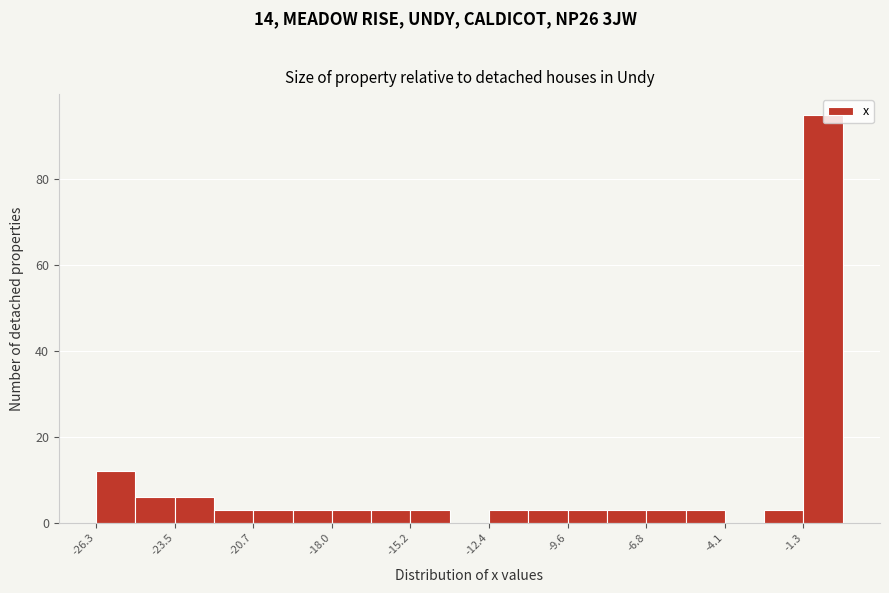

Around what value on the x-axis is the tallest bar? Give the approximate position of its centre, as read against the axis.

-0.5